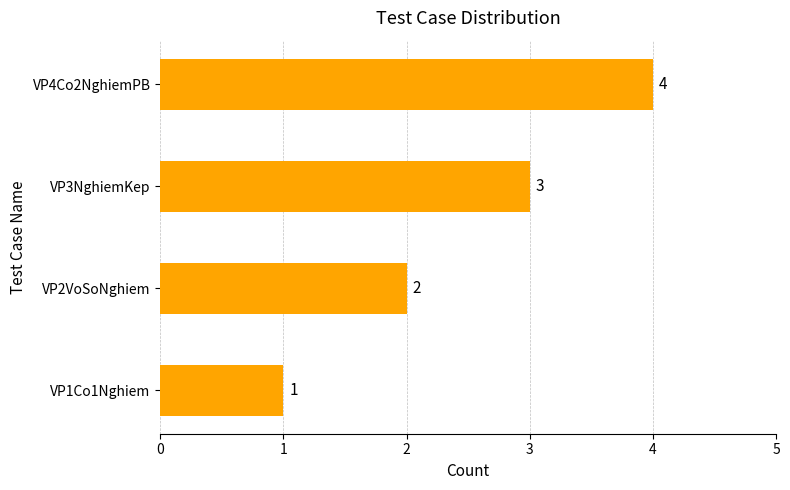

What is the change in value from VP2VoSoNghiem to VP4Co2NghiemPB?

+2